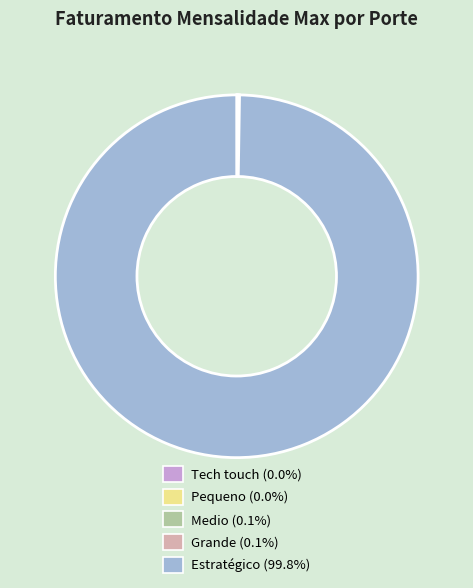

Is there any slice that represents more than half of the pie?

Yes